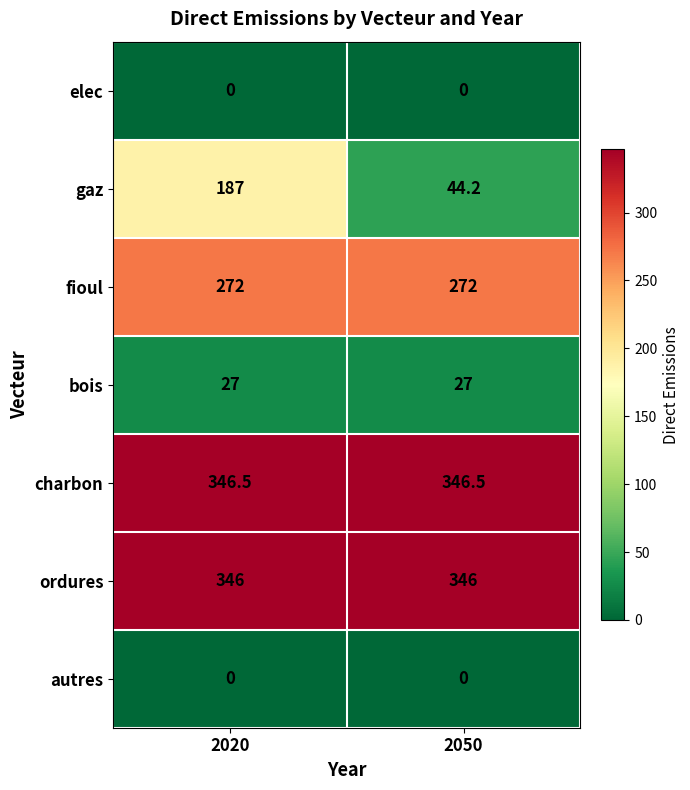

Reading left to right, list all the values displayed in this chart.

elec: 0.0	0.0
gaz: 187.0	44.2
fioul: 272.0	272.0
bois: 27.0	27.0
charbon: 346.5	346.5
ordures: 346.0	346.0
autres: 0.0	0.0